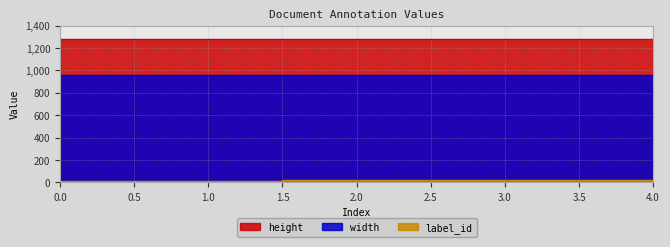

Which has a higher value, 1 or 2?

2